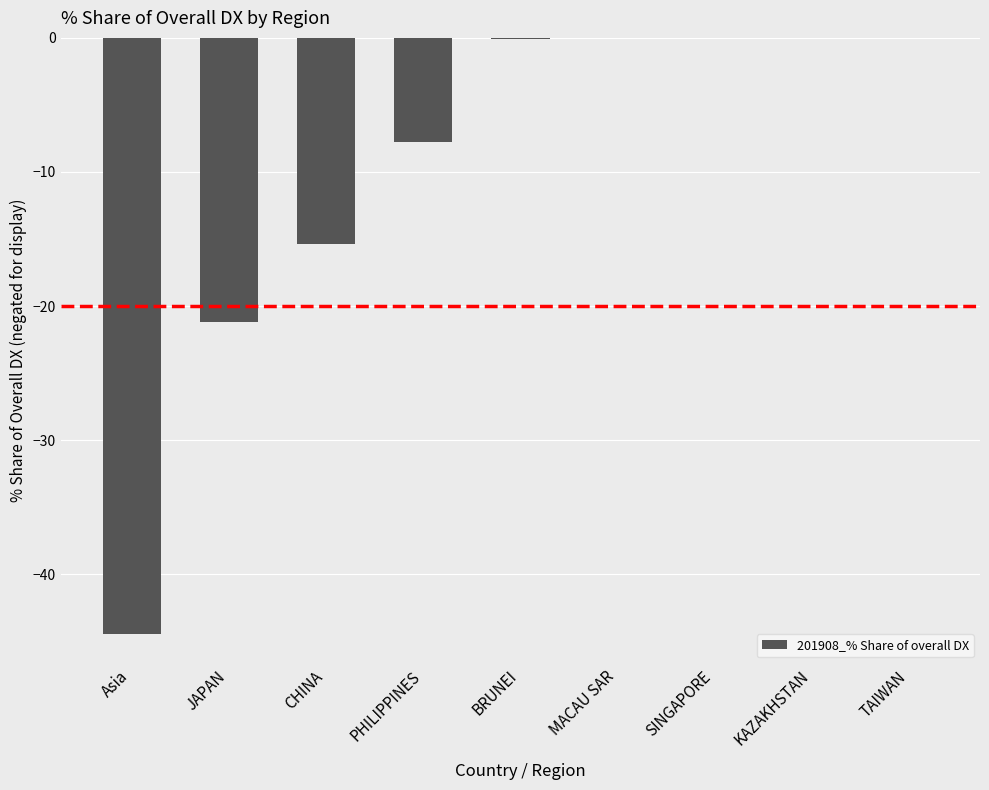

The value at MACAU SAR is 25.6. True or false?

False